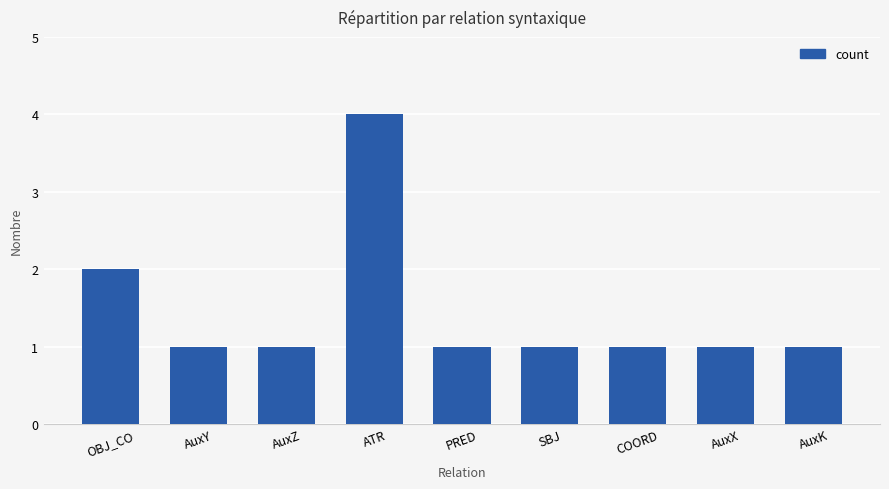

What is the difference between the maximum and minimum values?

3